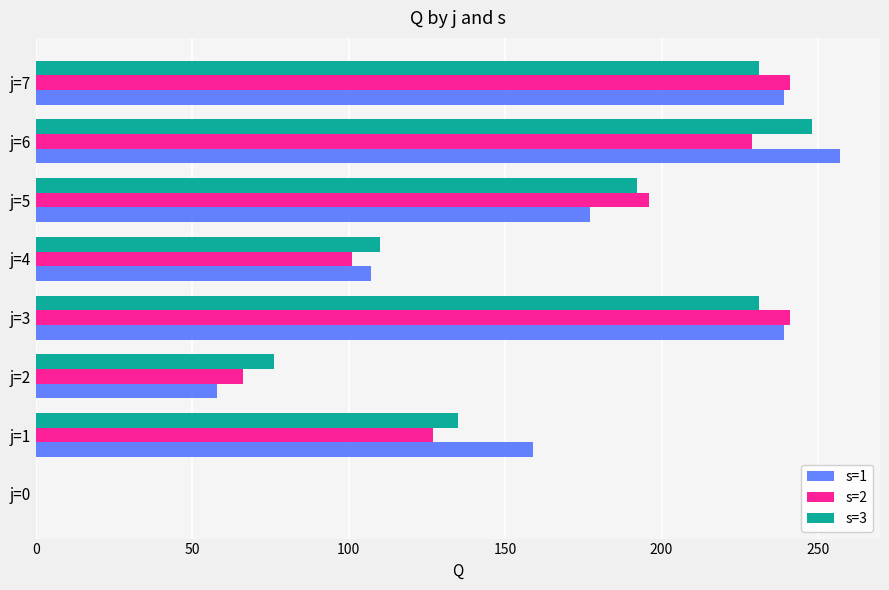

What is the average value of the s=2 series?

150